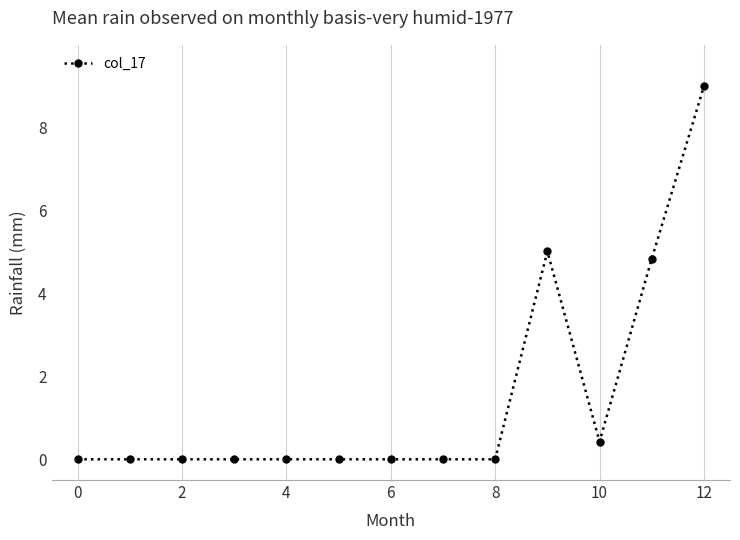

Count the number of data series in this chart.

1